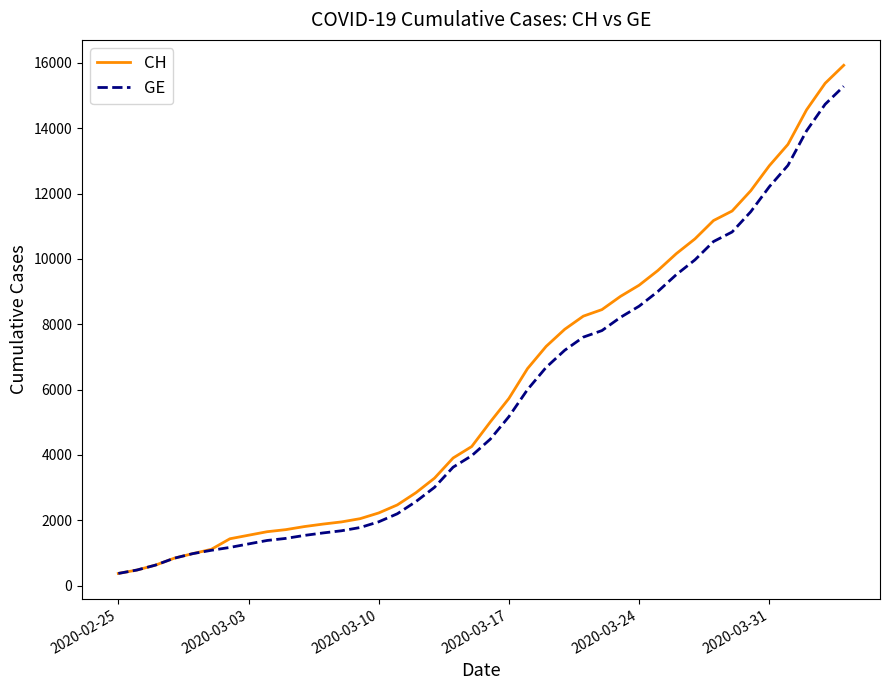

What is the minimum value for GE?

375